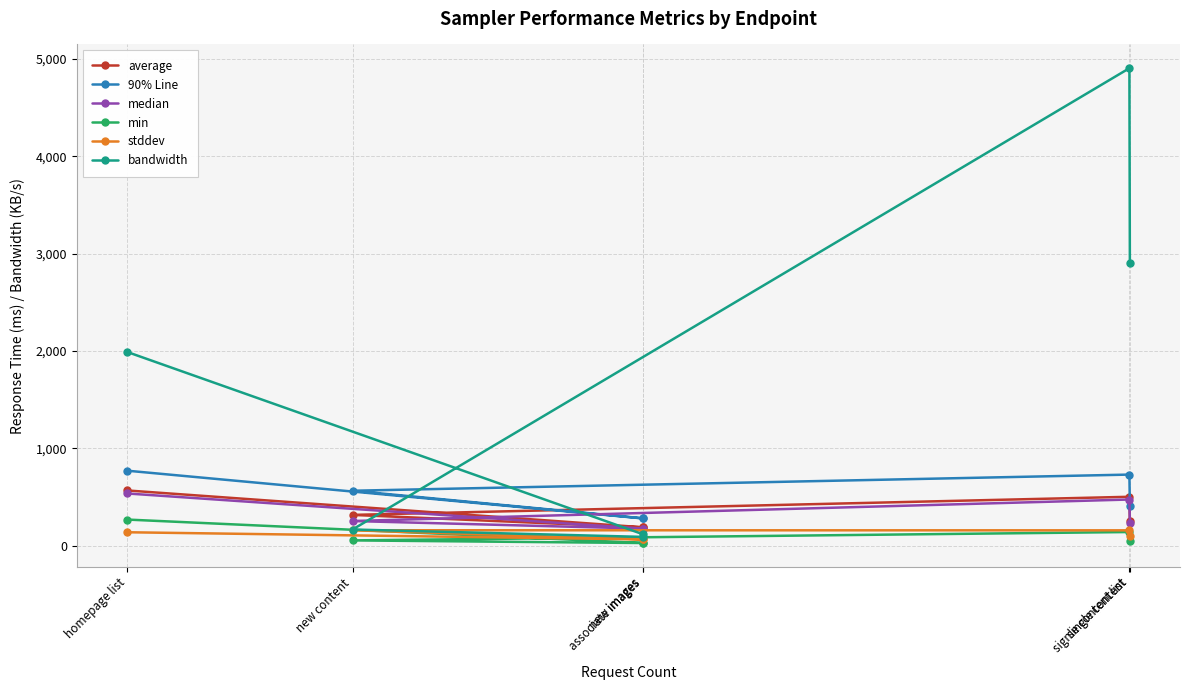

Does the chart have visible grid lines?

Yes